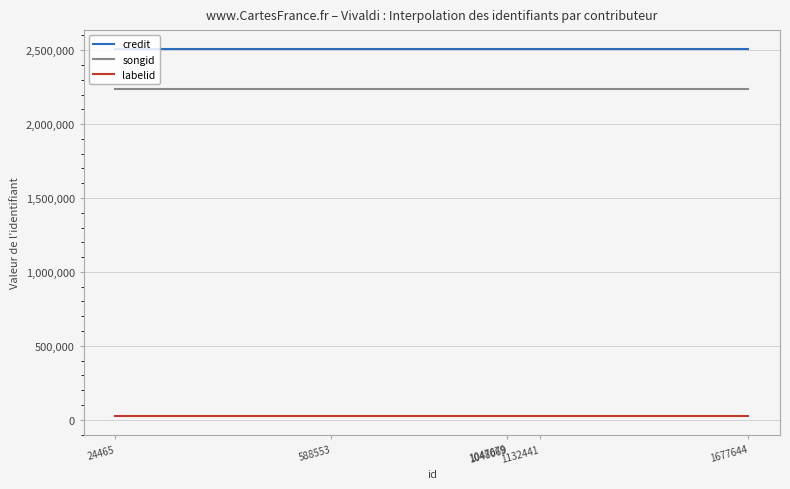

Which series has the largest total across all categories?

credit